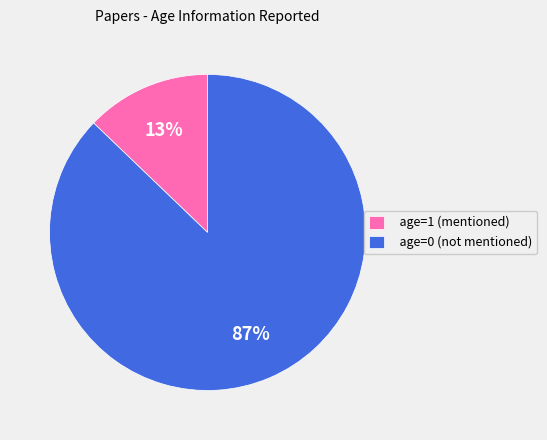

To the nearest percent, what is the difference between the age=0 (not mentioned) and age=1 (mentioned) slice percentages?

74%